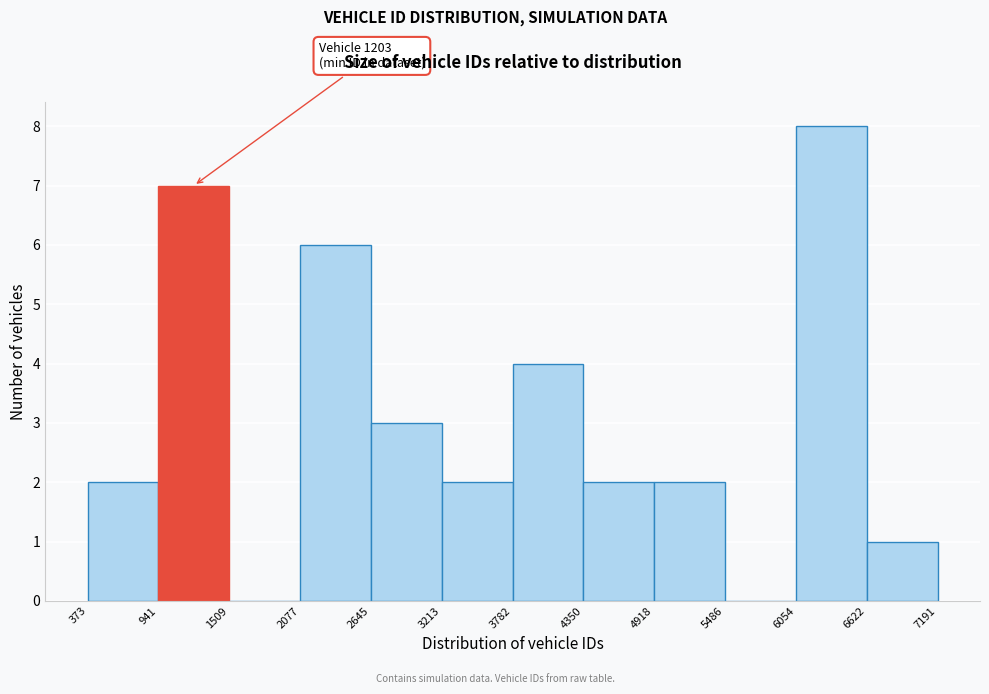

Which range on the x-axis has the tallest bar?

6054 to 6622